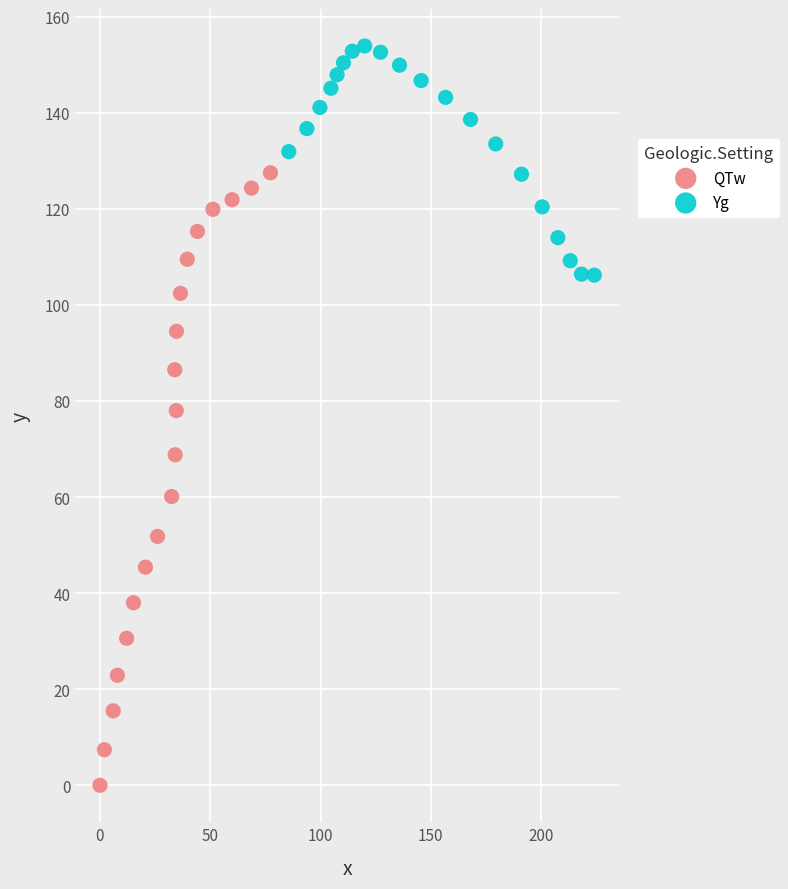

Which series reaches the minimum Y coordinate?

QTw